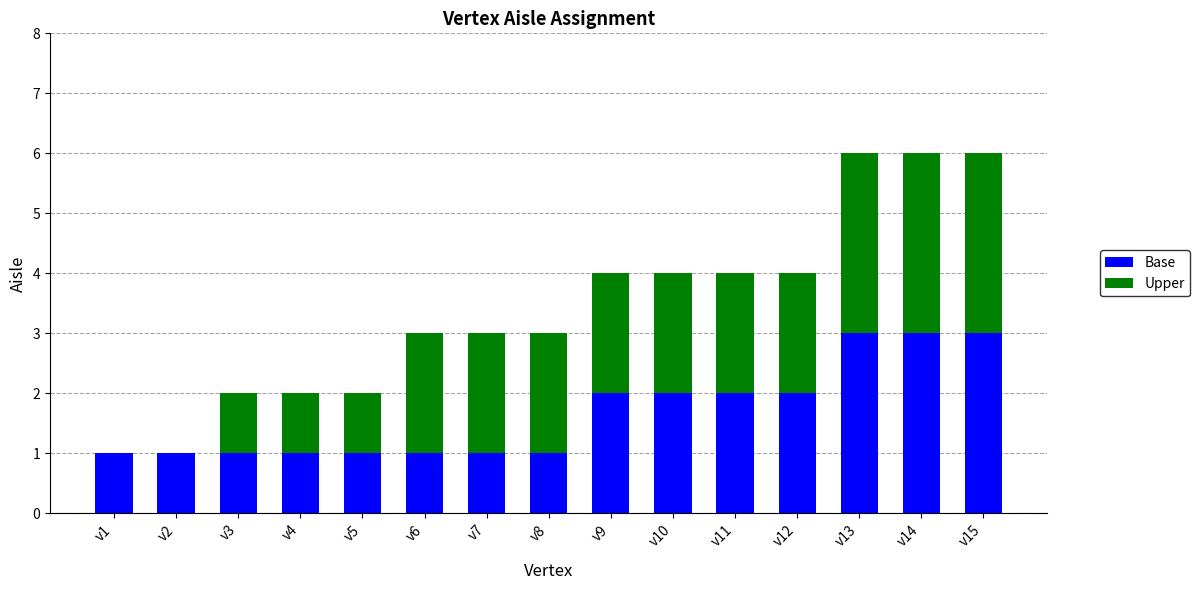

What is the highest value of the Base series?

3